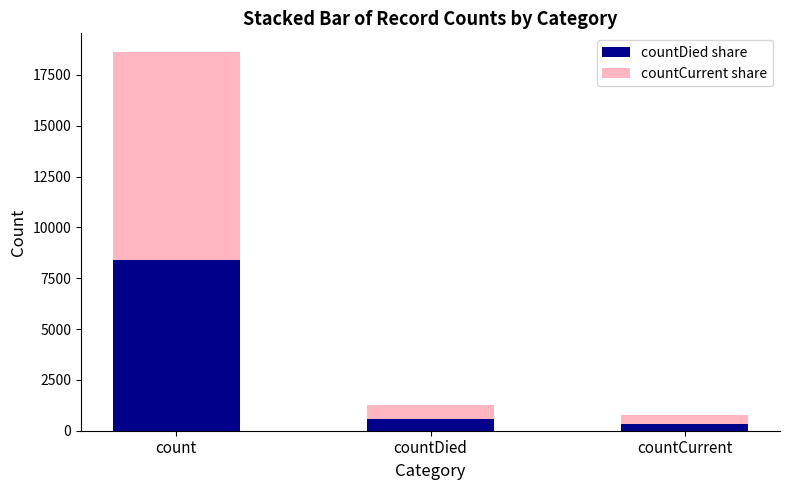

At which label does countDied share reach its peak?

count